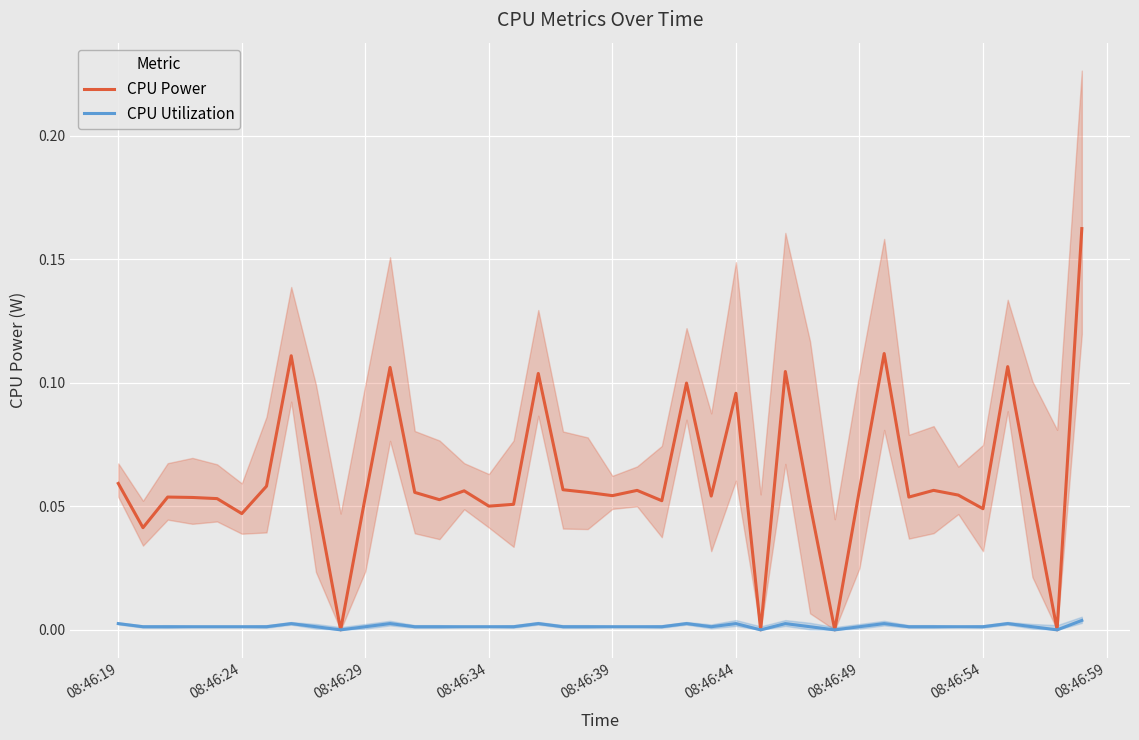

What are all the series names shown in the legend?

CPU Power, CPU Utilization